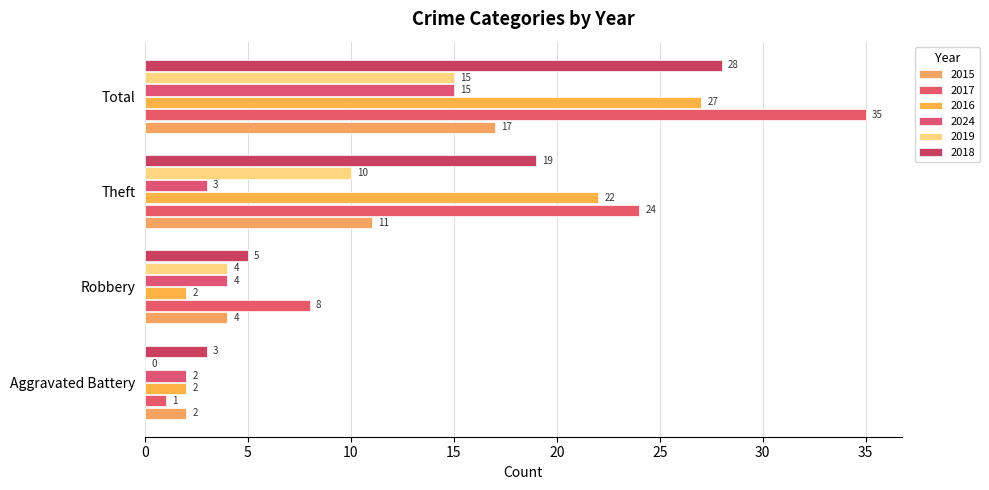

Rank the series by their maximum value, from highest to lowest.

2017, 2018, 2016, 2015, 2024, 2019